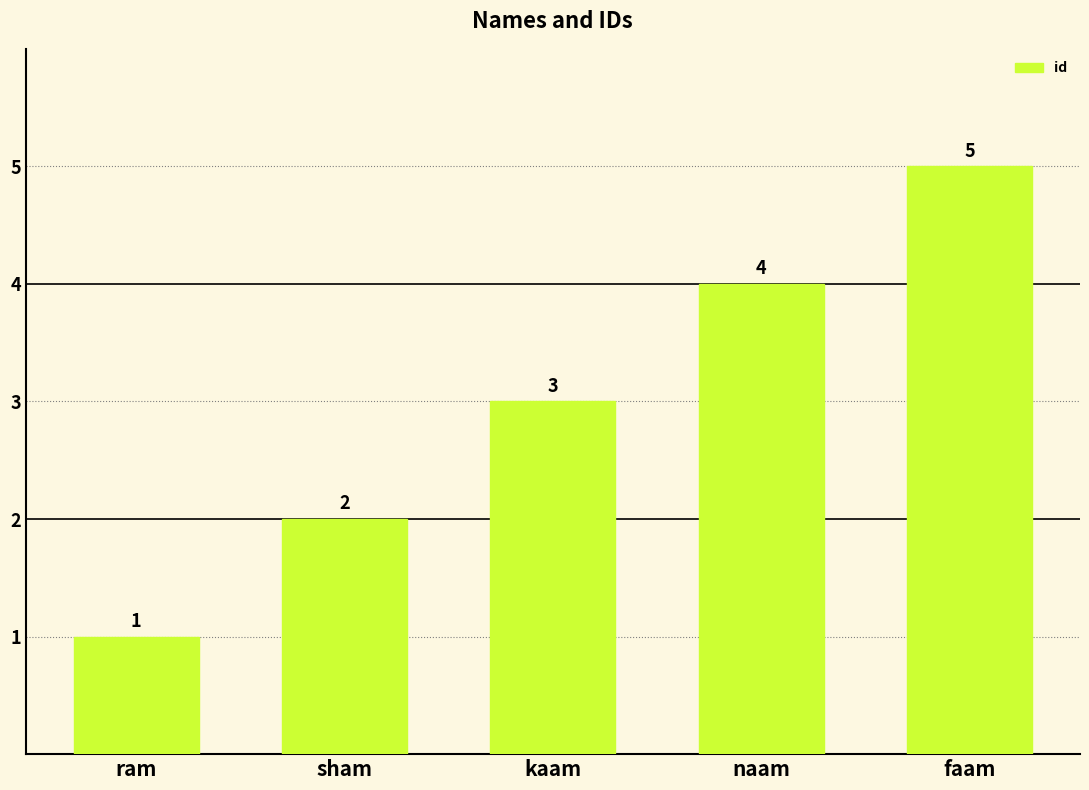

Does the chart contain any negative values?

No